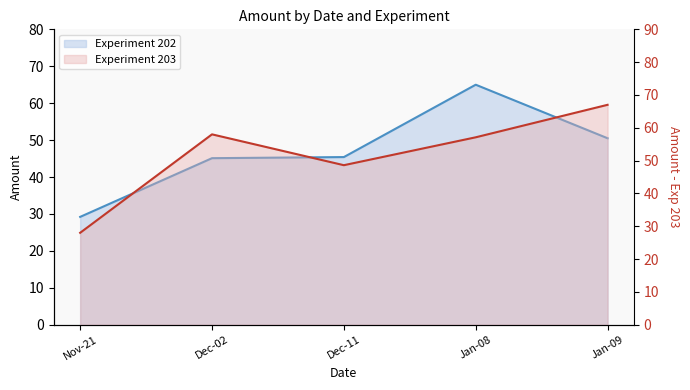

How many data points in Experiment 202 are less than 45?

1